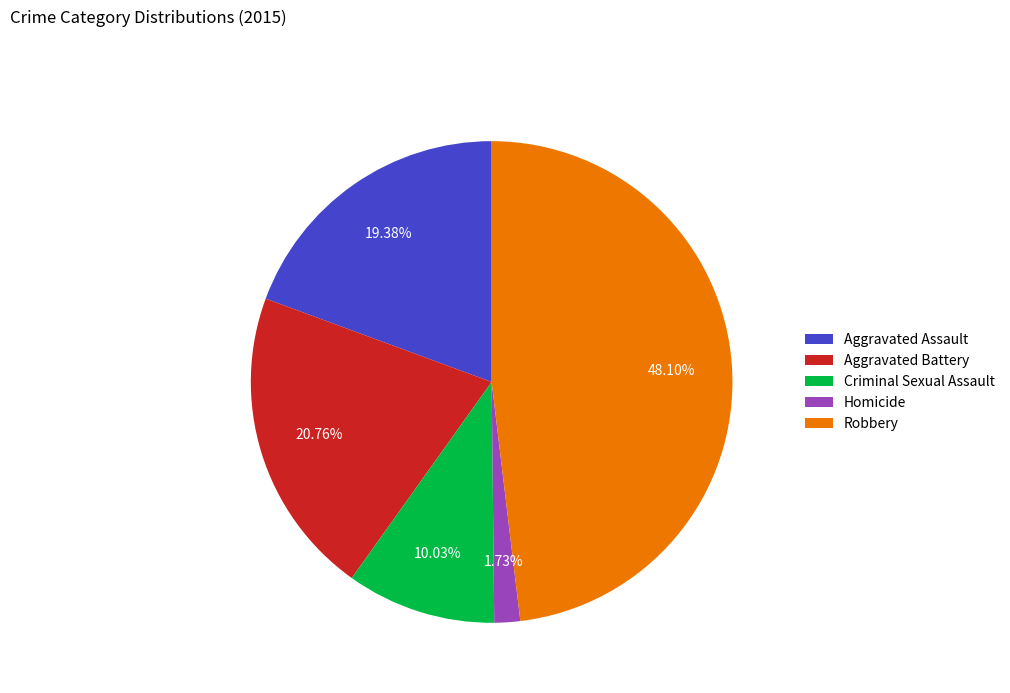

Is it true that Aggravated Battery is 21% of the pie?

True